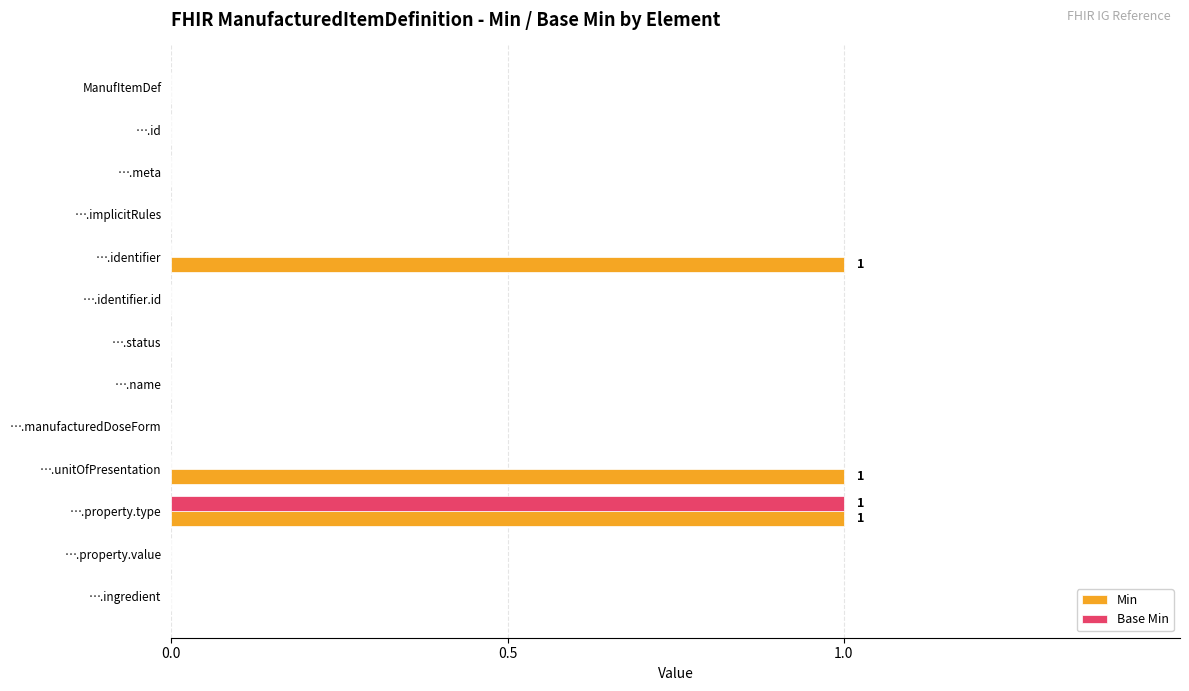

Is it true that Base Min equals 2 at ….property.type?

False